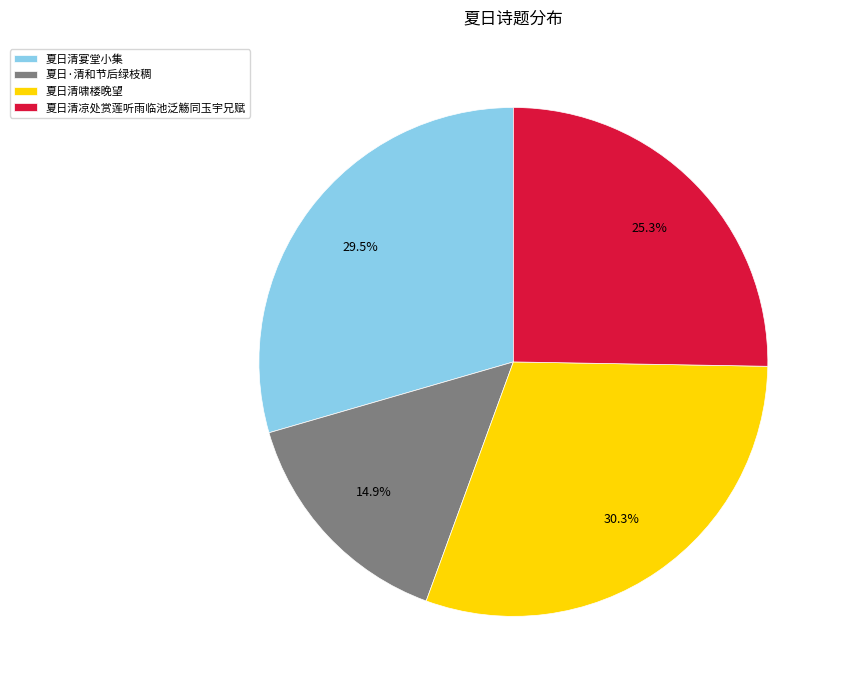

What portion of the pie excludes 夏日清凉处赏莲听雨临池泛觞同玉宇兄赋?

74.7%